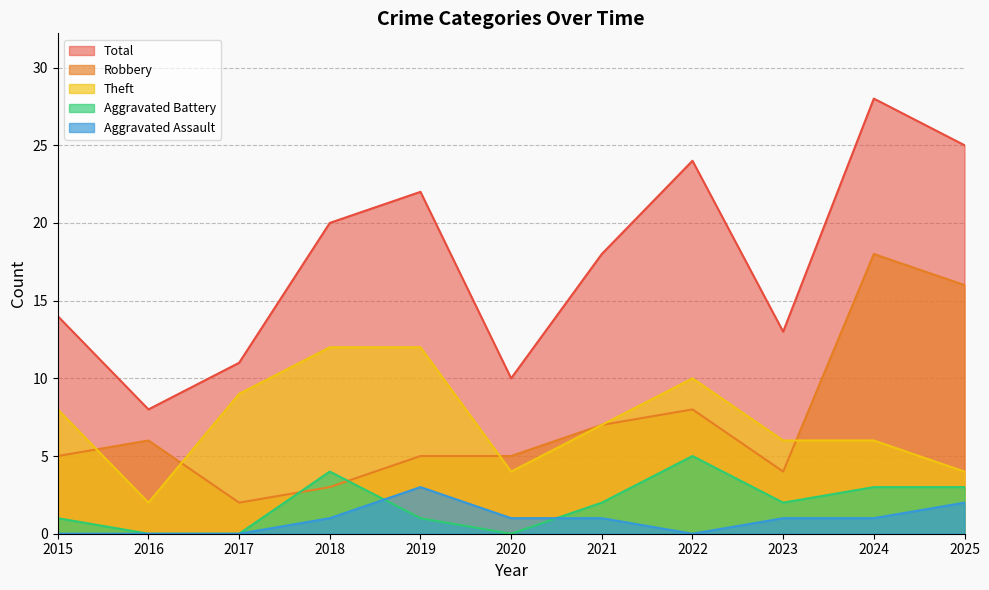

At 2016, list the series in order from largest to smallest.

Total, Robbery, Theft, Aggravated Battery, Aggravated Assault